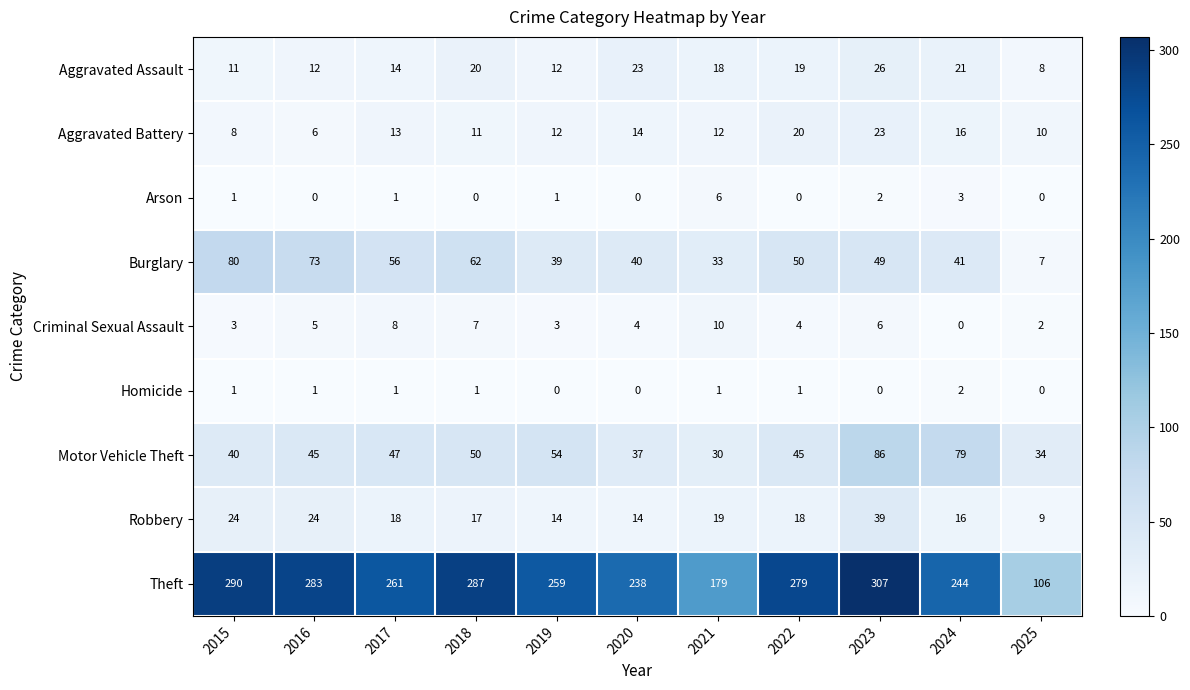

Which series has the widest spread of values?

Theft